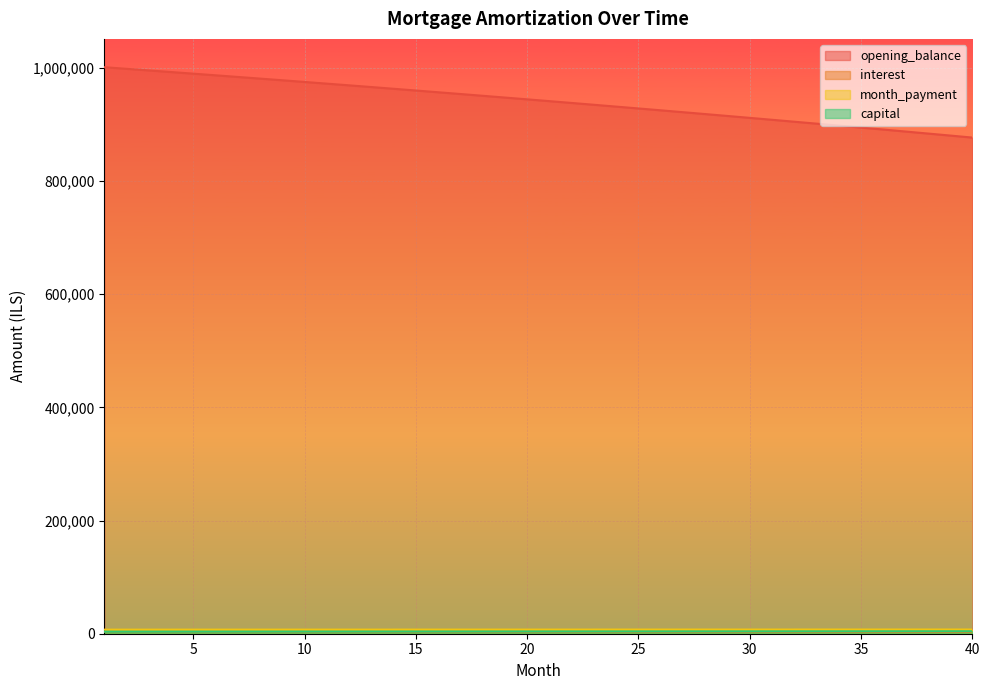

What is the difference between the interest values at 4 and 24?

216.4